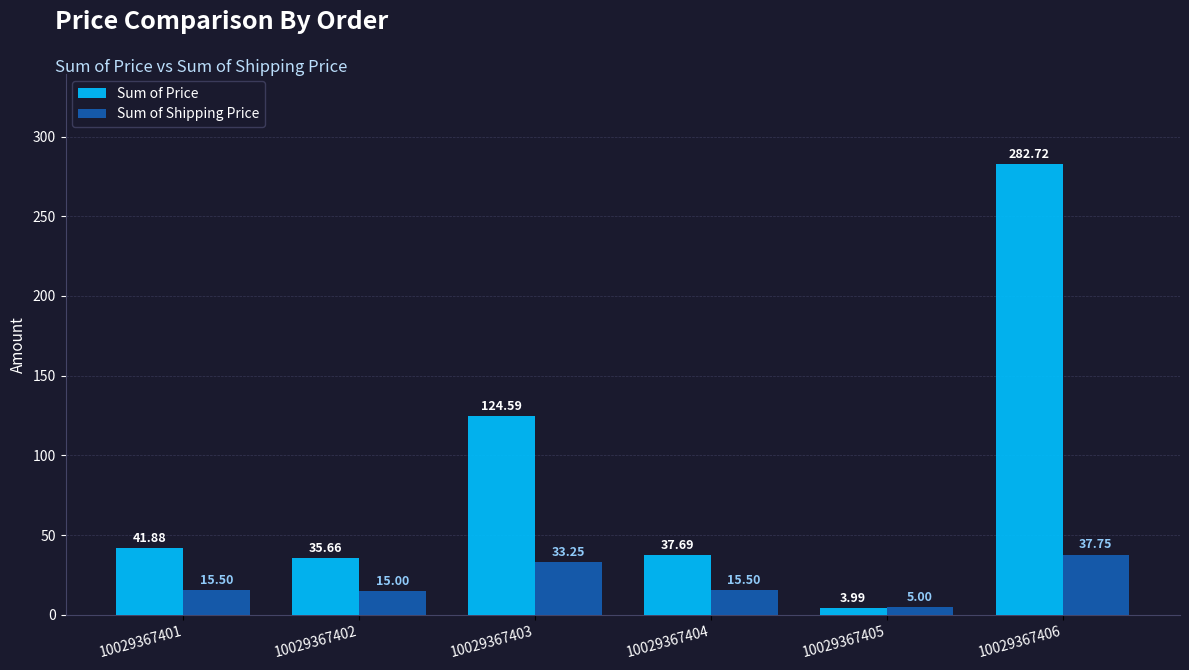

What is the difference between the highest and lowest values at 10029367405?

1.0